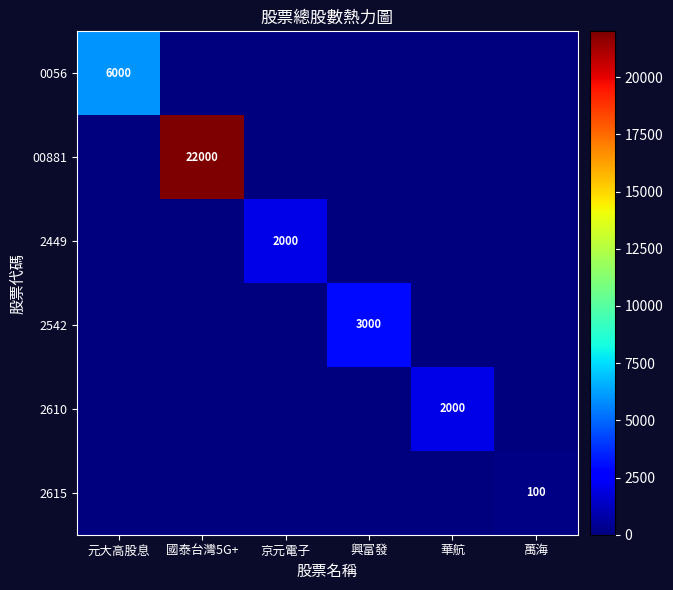

True or false: 2615 has a value of 100 at 萬海.

True